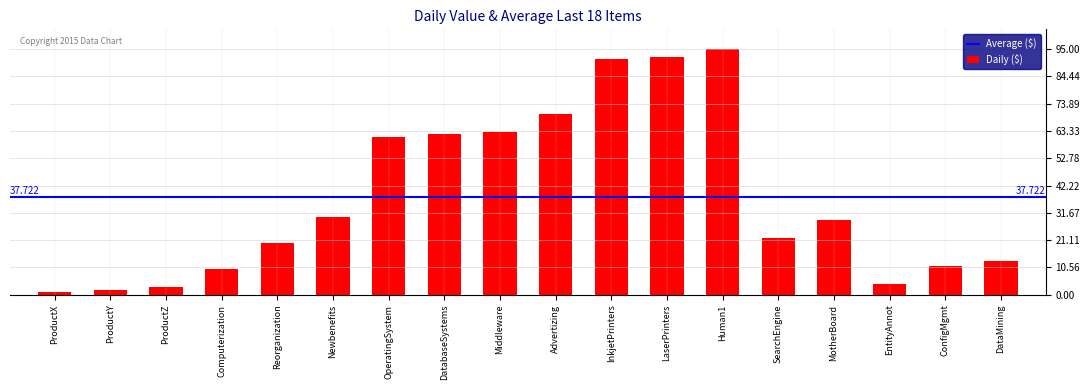

Is it true that the value at Newbenefits is 8?

False